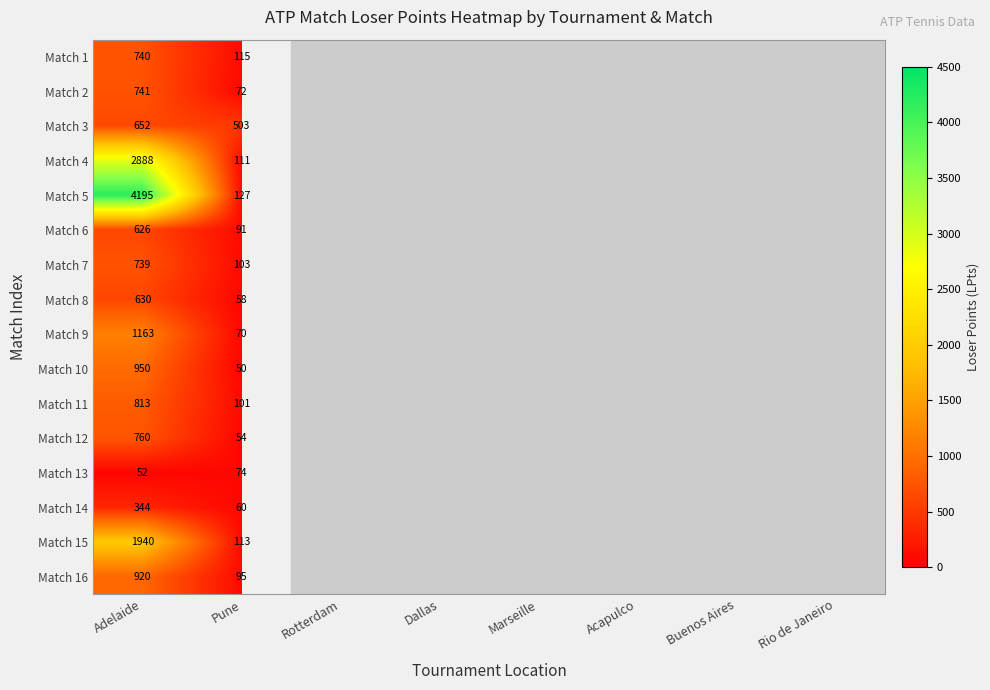

What is the total value across all series at Pune?

1797